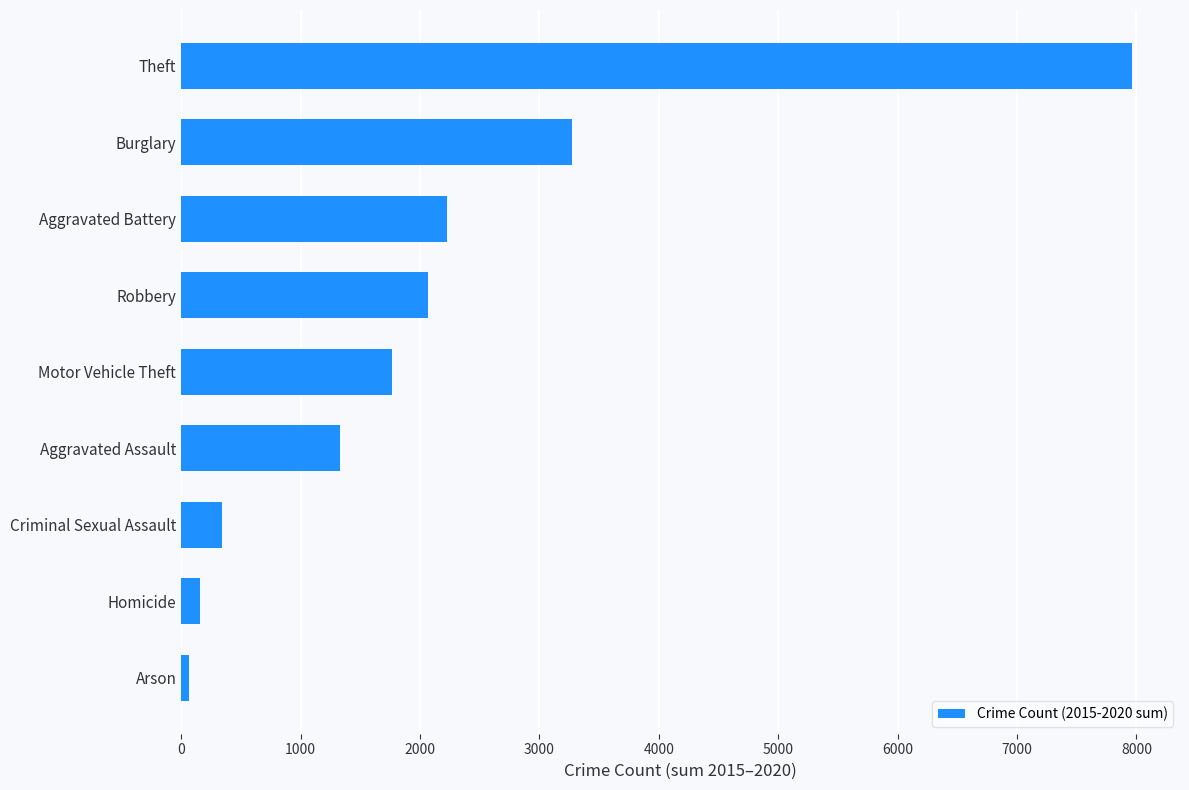

What value does the data have at Robbery?

2068